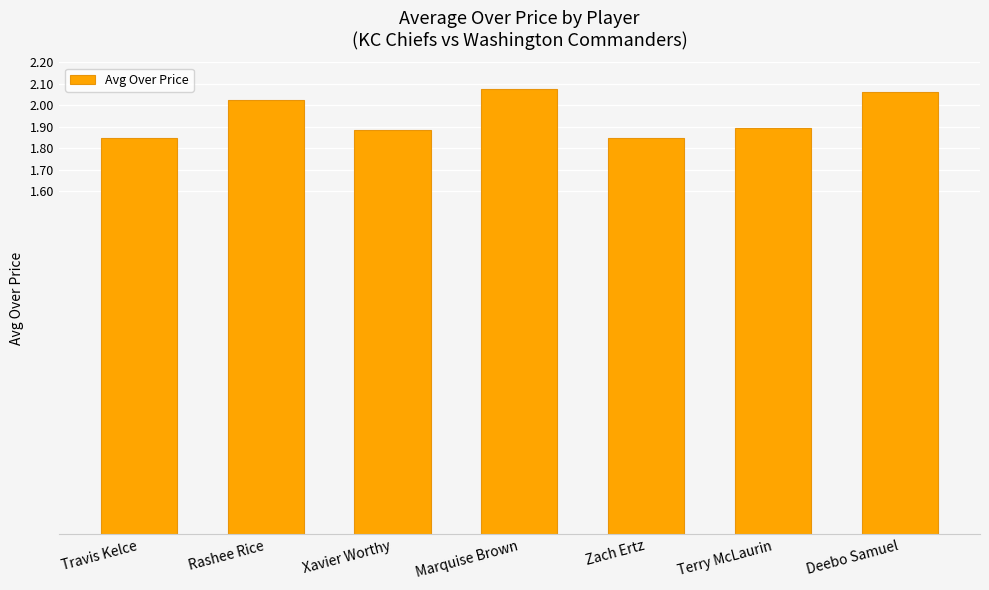

The chart shows a value of 1.9 at Xavier Worthy. True or false?

True